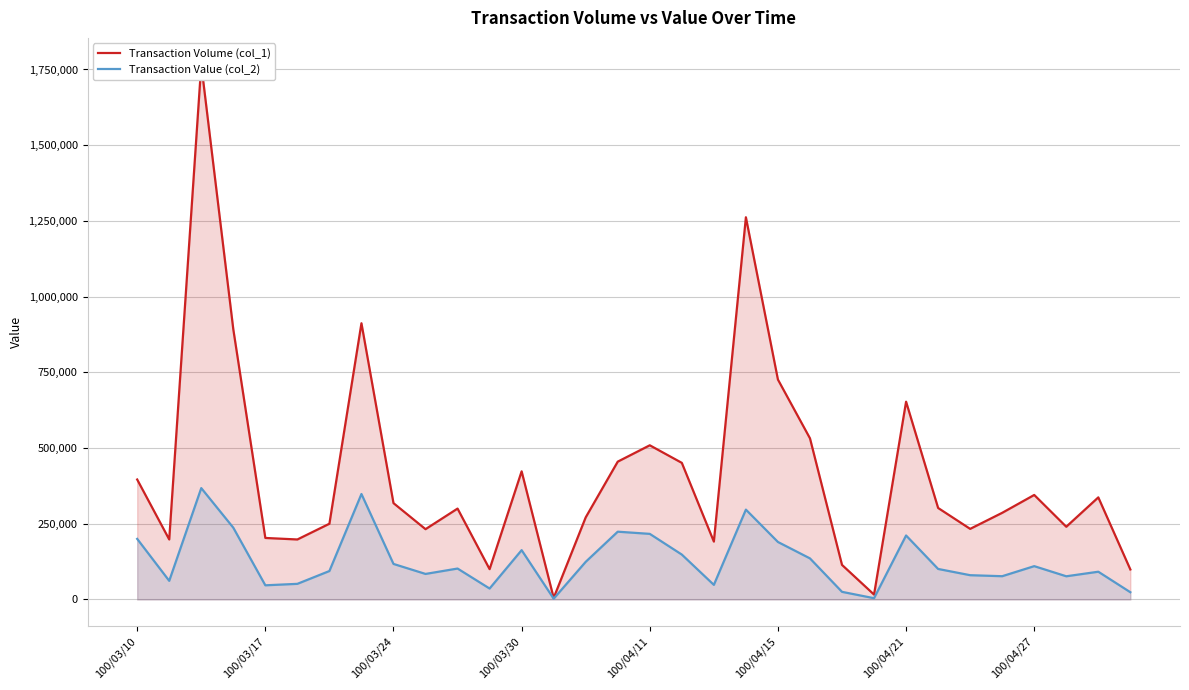

Where is Transaction Value (col_2) nearest to the value 185035?

100/04/15